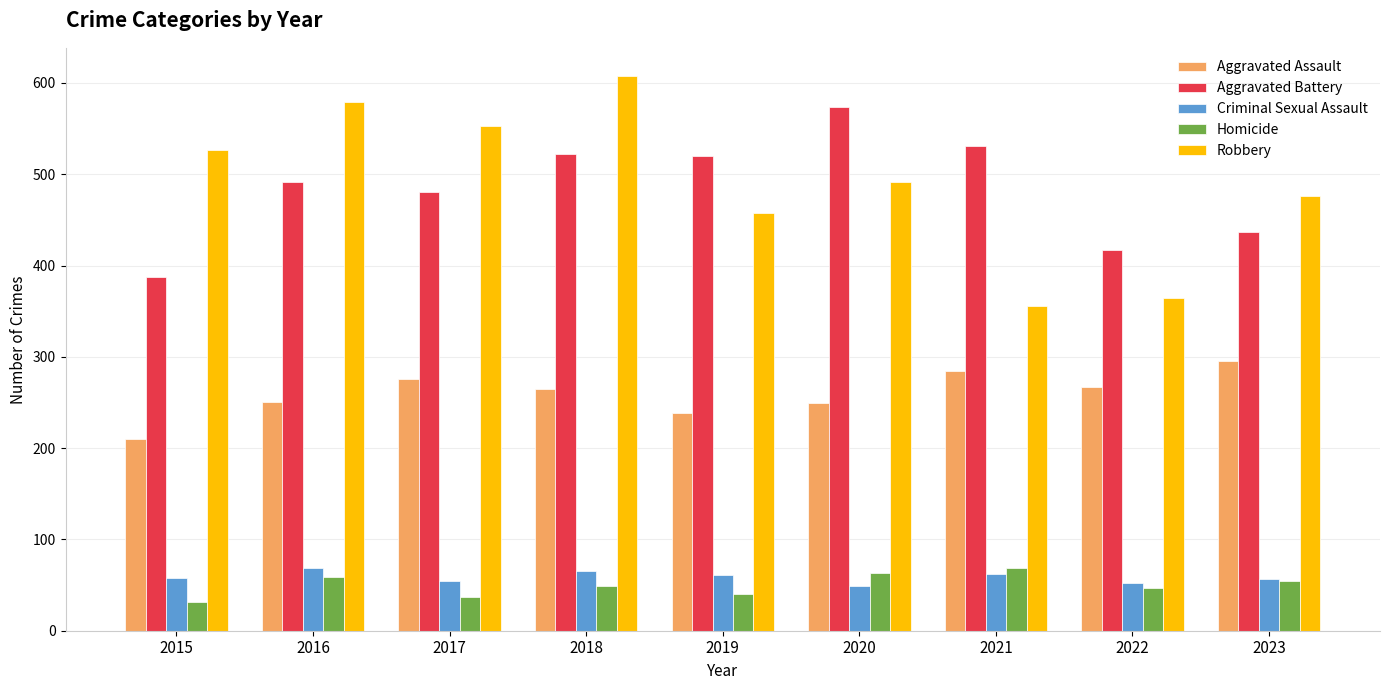

What is the minimum value shown in the chart?

32